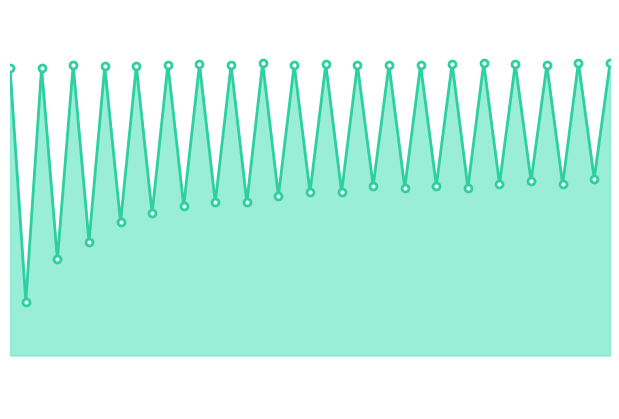

What is the greatest value displayed?

97.5